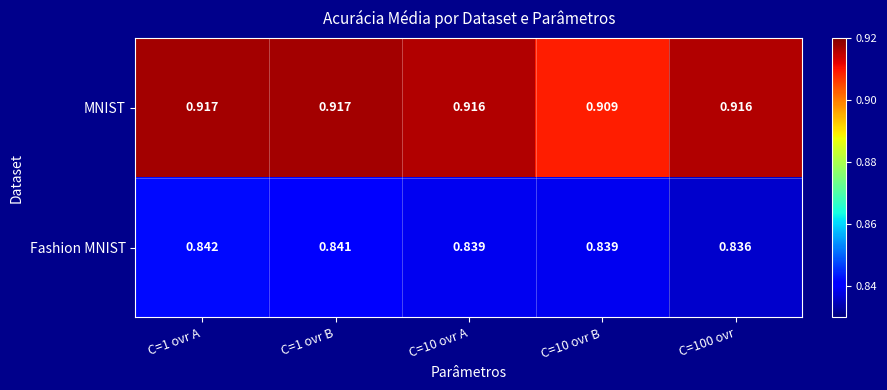

At C=100 ovr, list the series in order from largest to smallest.

MNIST, Fashion MNIST